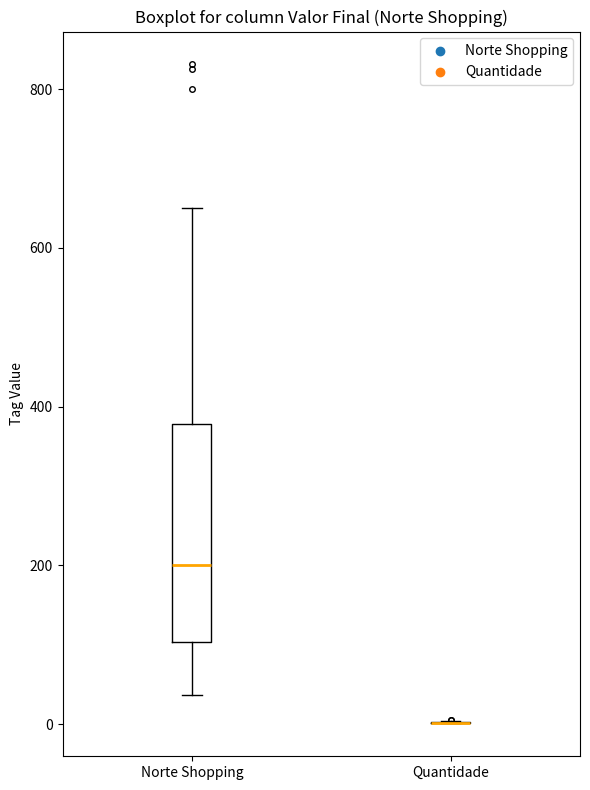

Where is the lower edge of the box for Norte Shopping on the y-axis? The values are not printed on the chart, so give them approximately, as read against the axis.

100